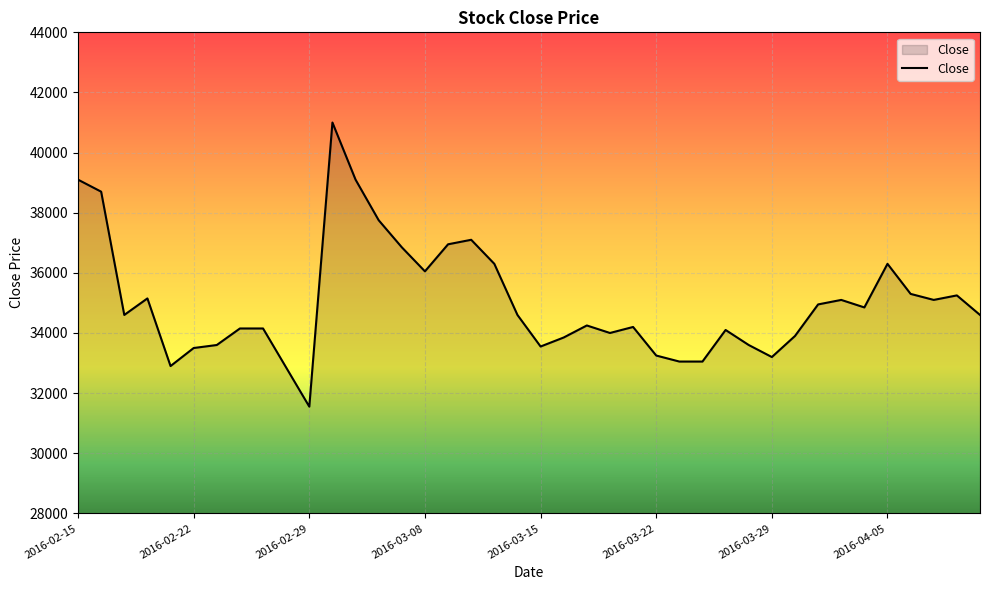

What is the minimum value shown in the chart?

31550